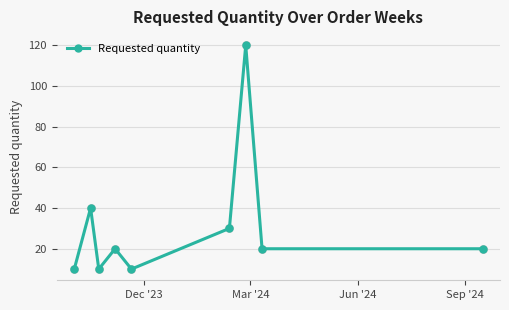

What is the smallest value displayed?

10